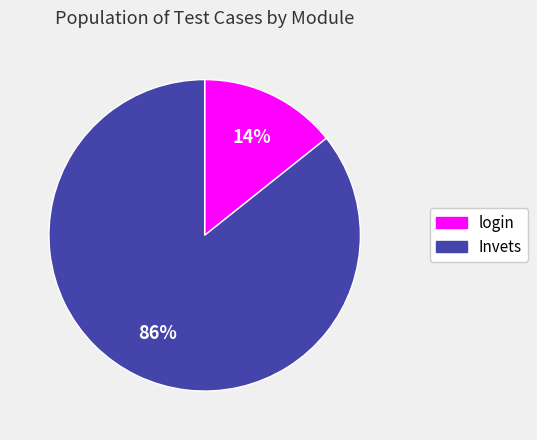

Which category has the biggest portion of the pie?

Invets